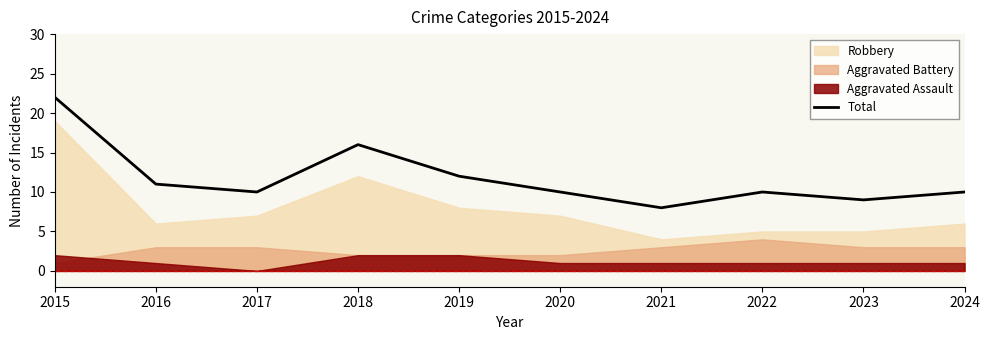

Rank the categories by value from lowest to highest.

2021, 2023, 2017, 2020, 2022, 2024, 2016, 2019, 2018, 2015